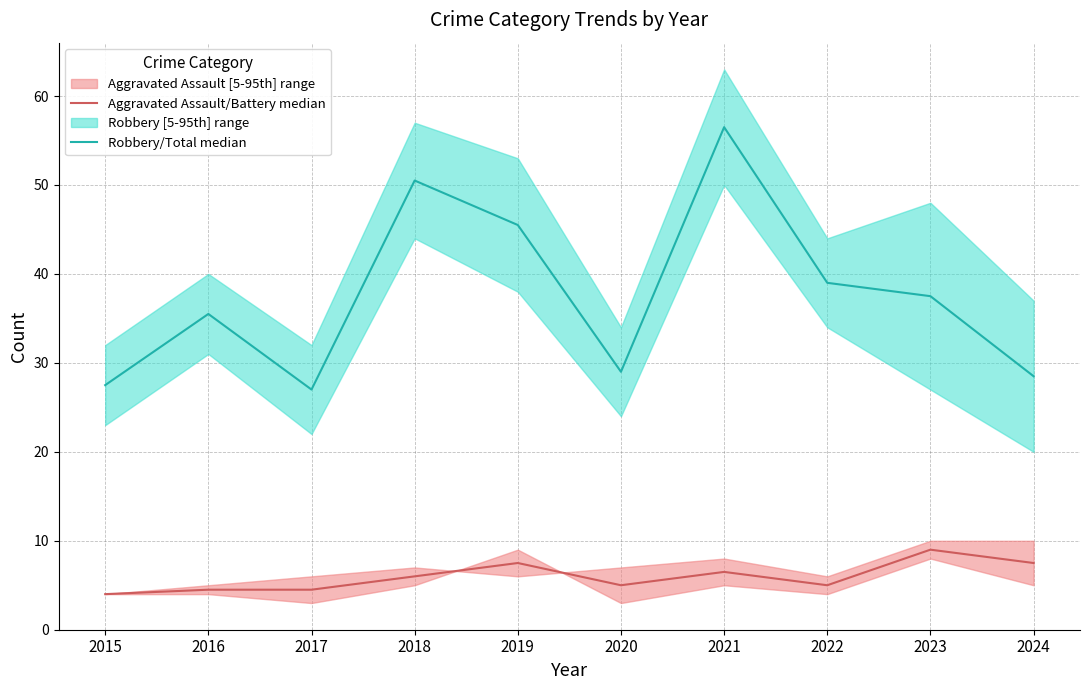

Is this an area chart (filled region under the line)?

No